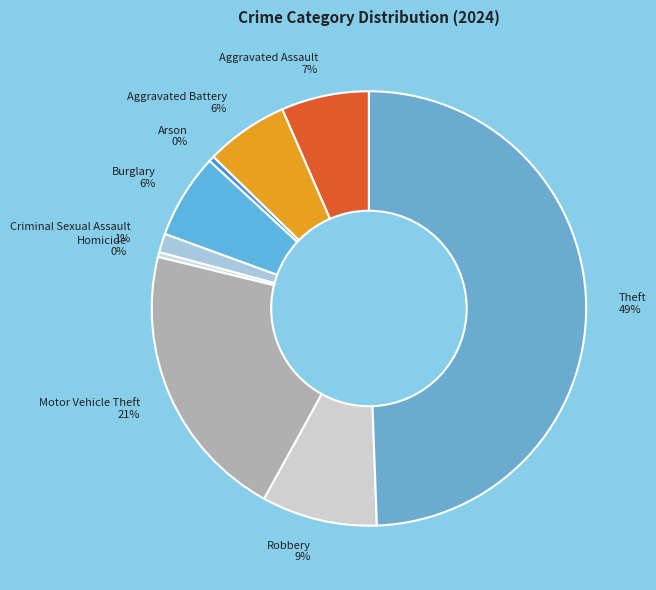

How many segments does this pie chart have?

9